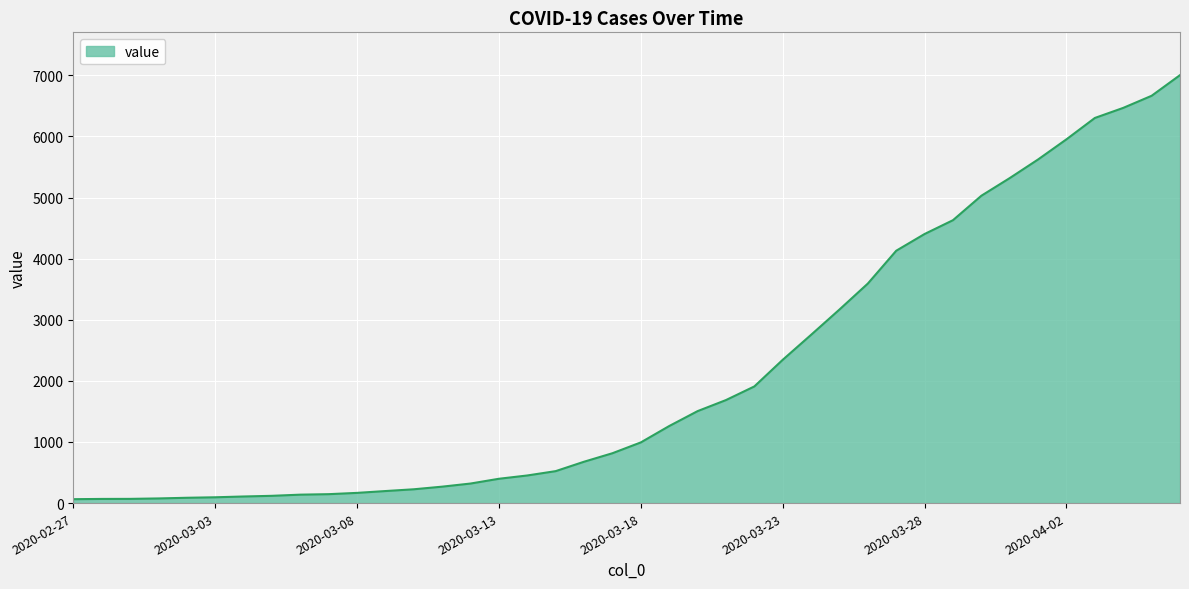

Does the chart display data point markers on the line(s)?

No